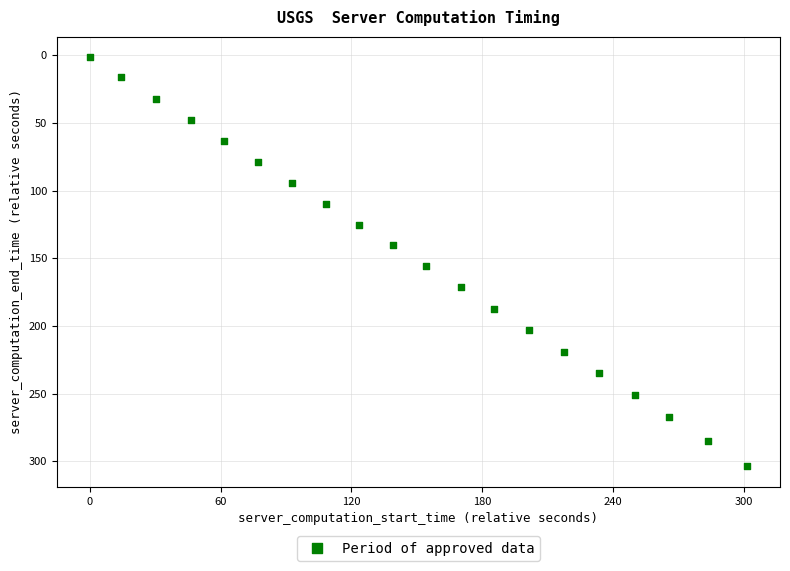

What Y value in the scatter plot is closest to 152?

155.9